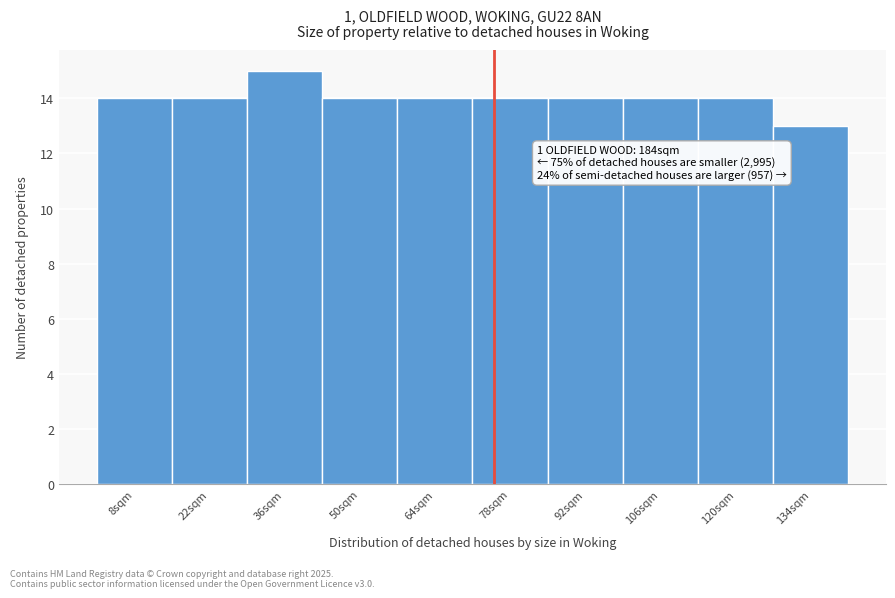

Which range on the x-axis has the tallest bar?

29 to 43